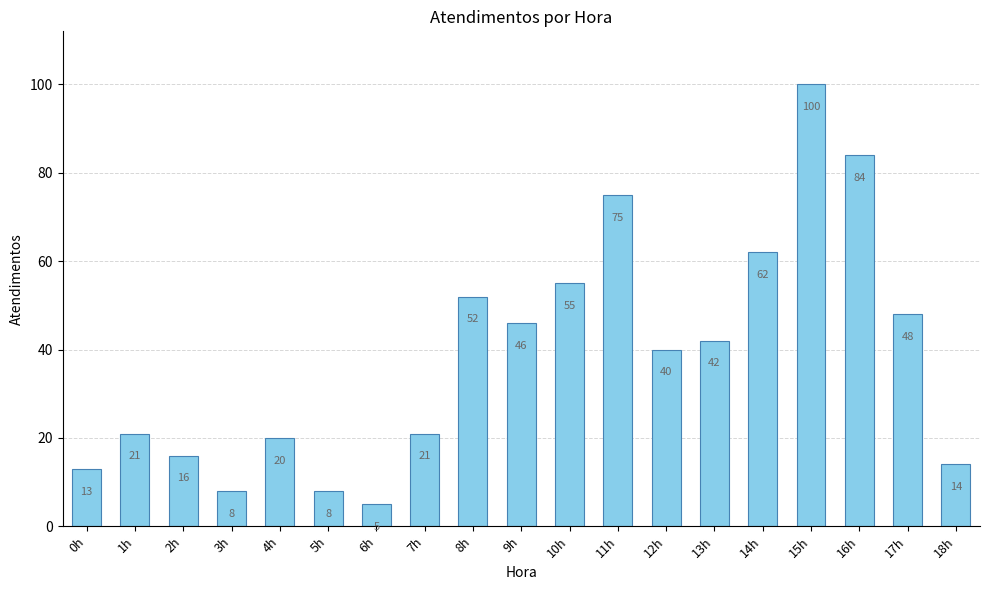

Which label corresponds to the smallest value in the chart?

6h